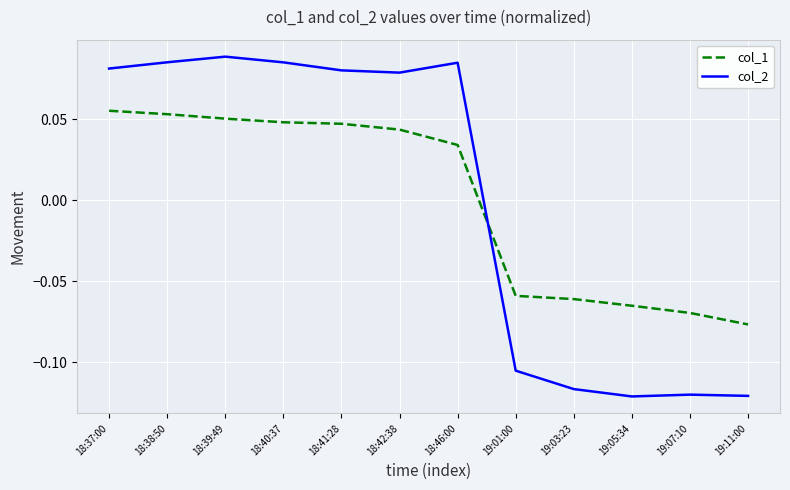

How many positive values does the col_2 series have?

7